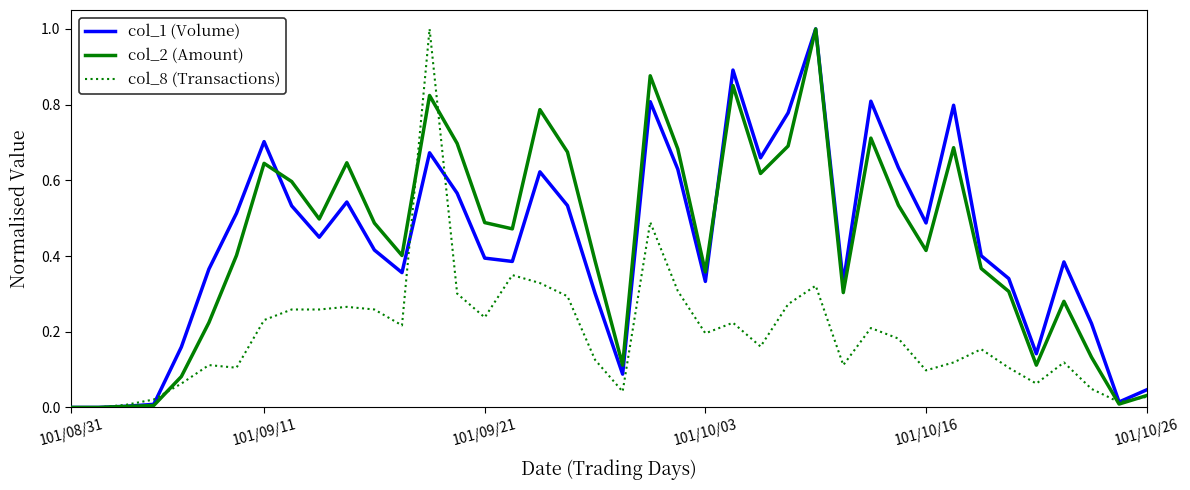

What is the maximum value shown in the chart?

1.0